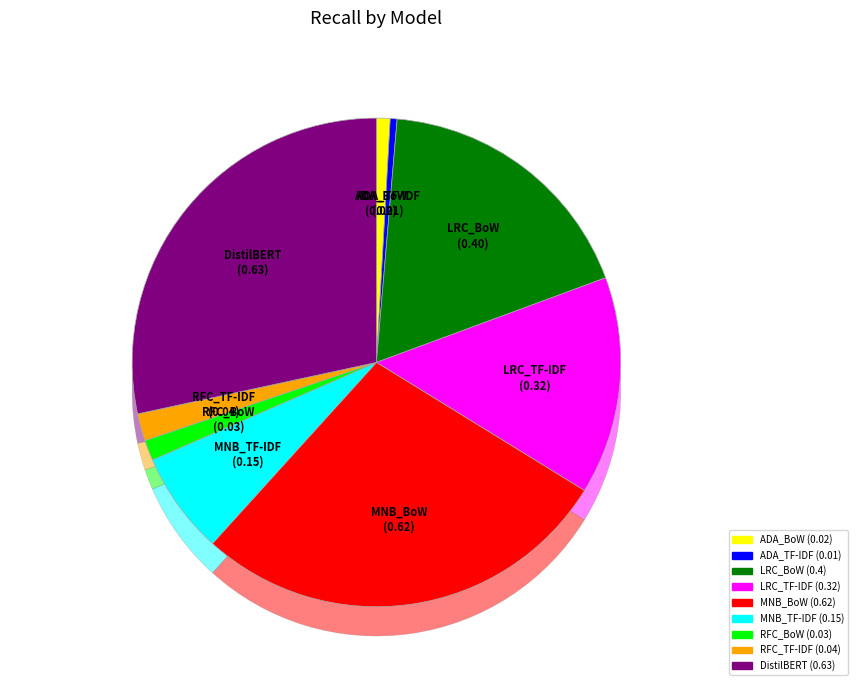

Is there any slice that represents more than half of the pie?

No